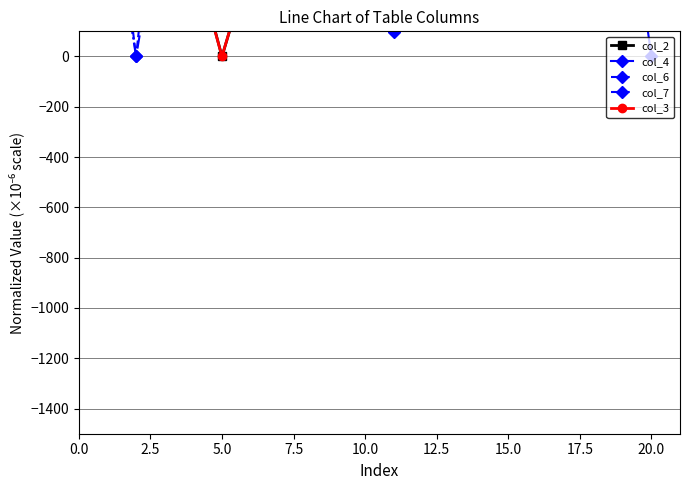

Rank the series by their maximum value, from highest to lowest.

col_2, col_4, col_6, col_7, col_3